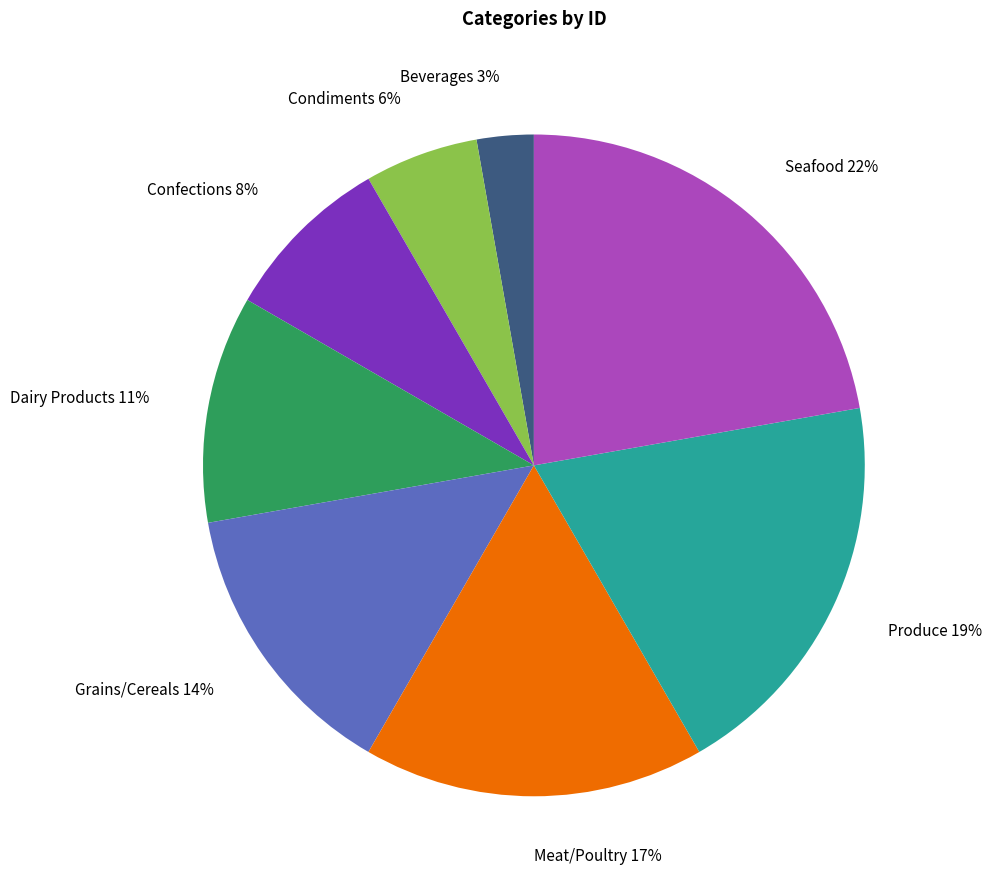

To the nearest percent, what is the average slice percentage?

12%